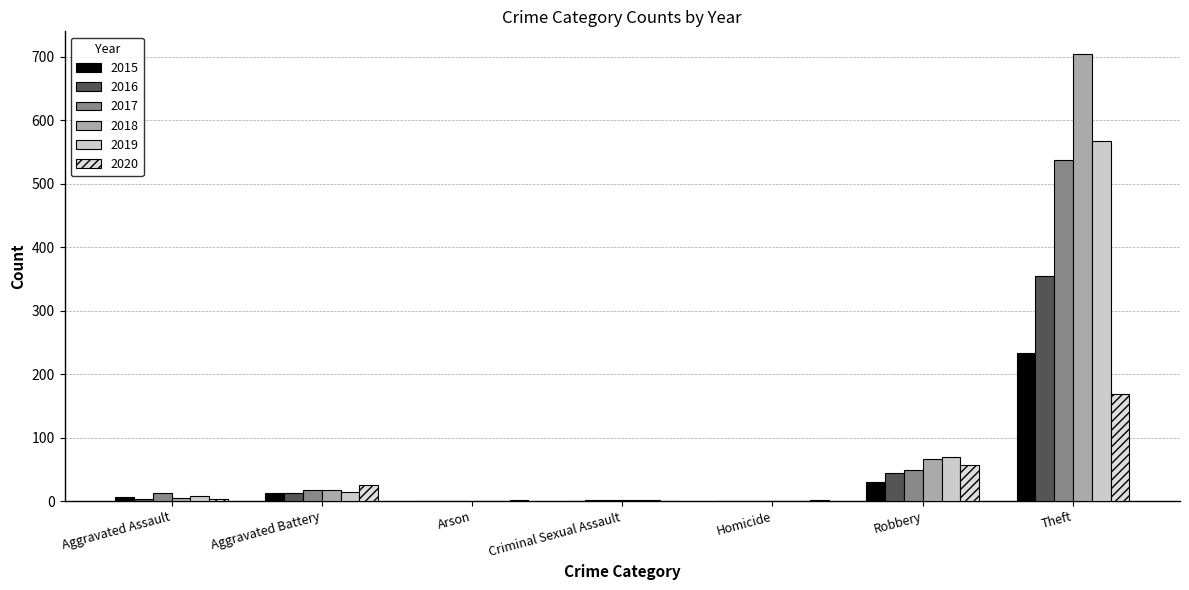

Are the bars grouped side by side (vs. stacked)?

Yes